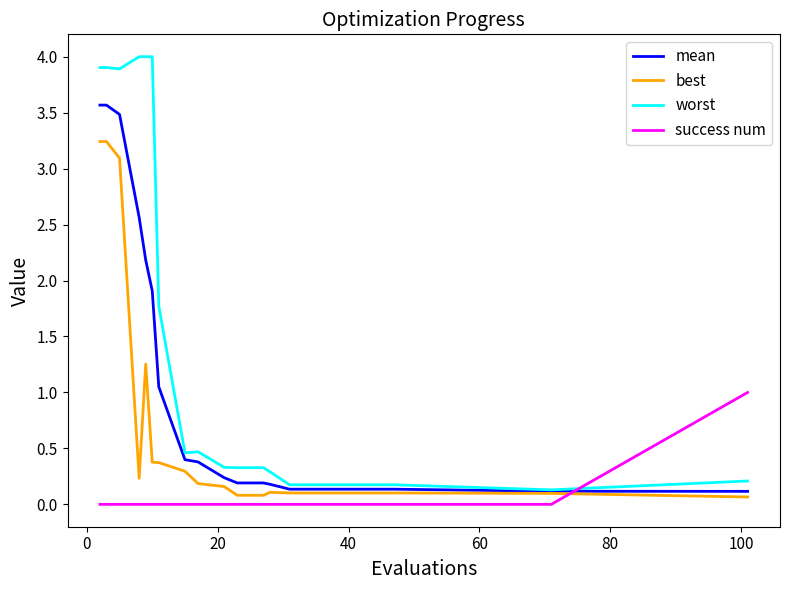

List the series in order of their overall mean, lowest first.

success num, best, mean, worst